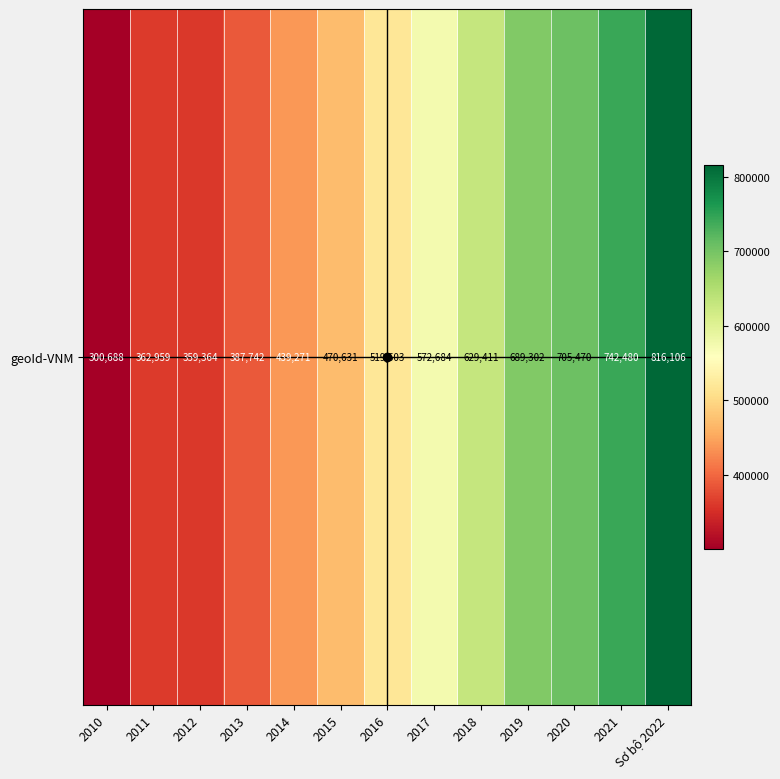

List the labels in order of value, largest first.

Sơ bộ 2022, 2021, 2020, 2019, 2018, 2017, 2016, 2015, 2014, 2013, 2011, 2012, 2010